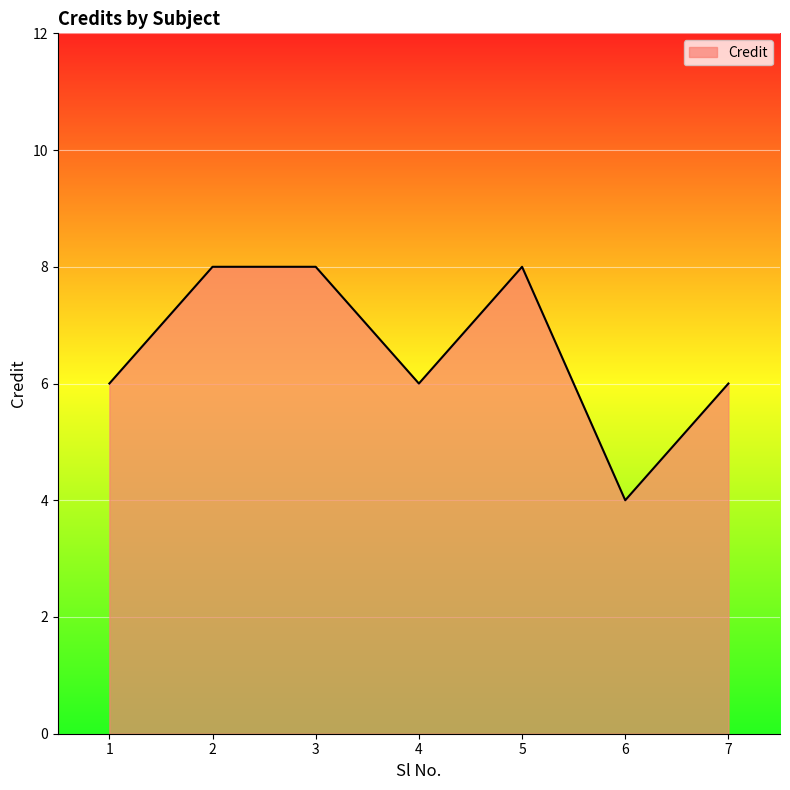

True or false: the data shows 5 at 2.

False